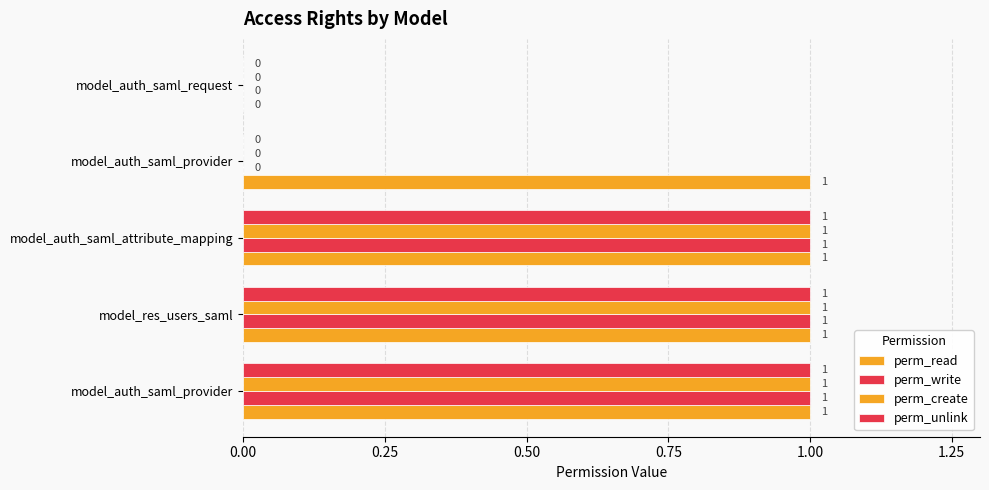

How many categories are shown in the chart?

5